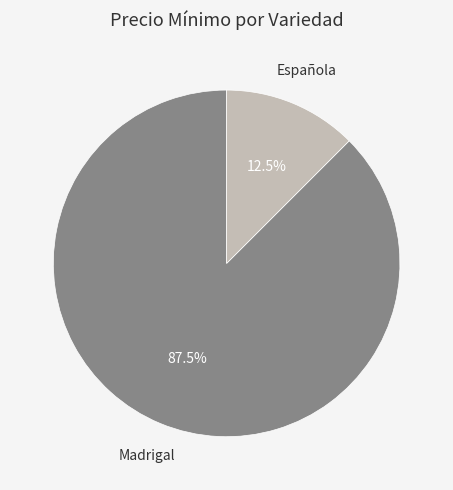

What is the smallest slice in the pie chart?

Española